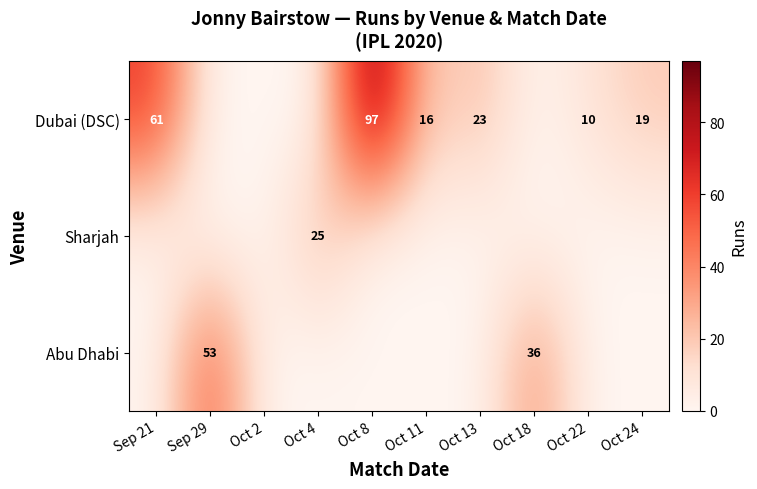

The value of Dubai (DSC) at Oct 8 is 130. True or false?

False